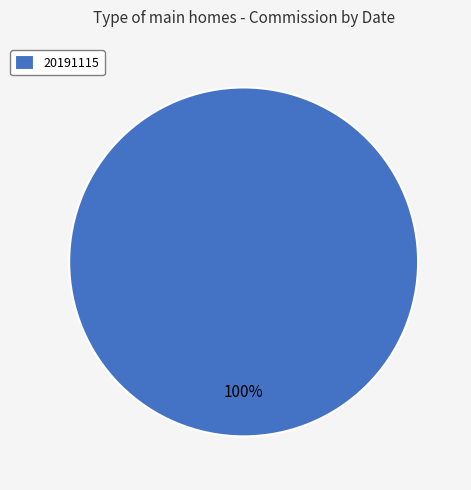

Is it true that 20191115 is 100% of the pie?

True